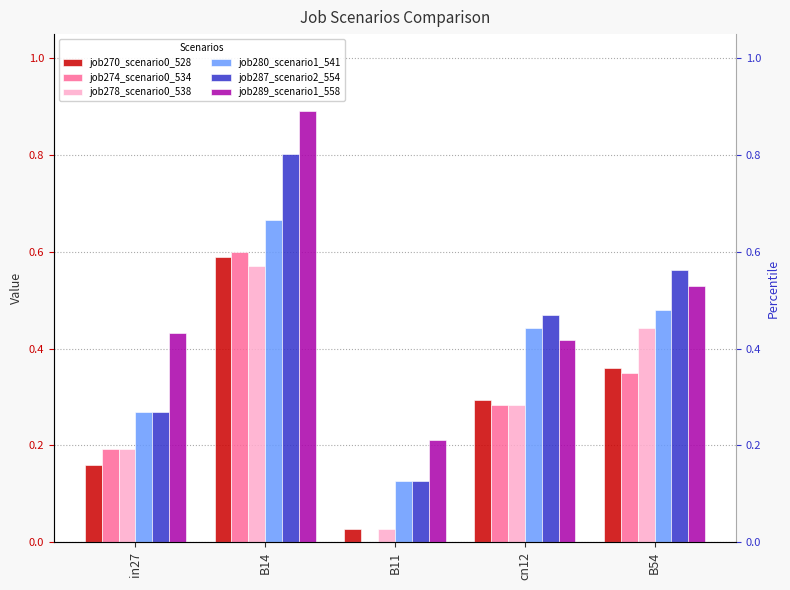

What position from the right is cn12?

2